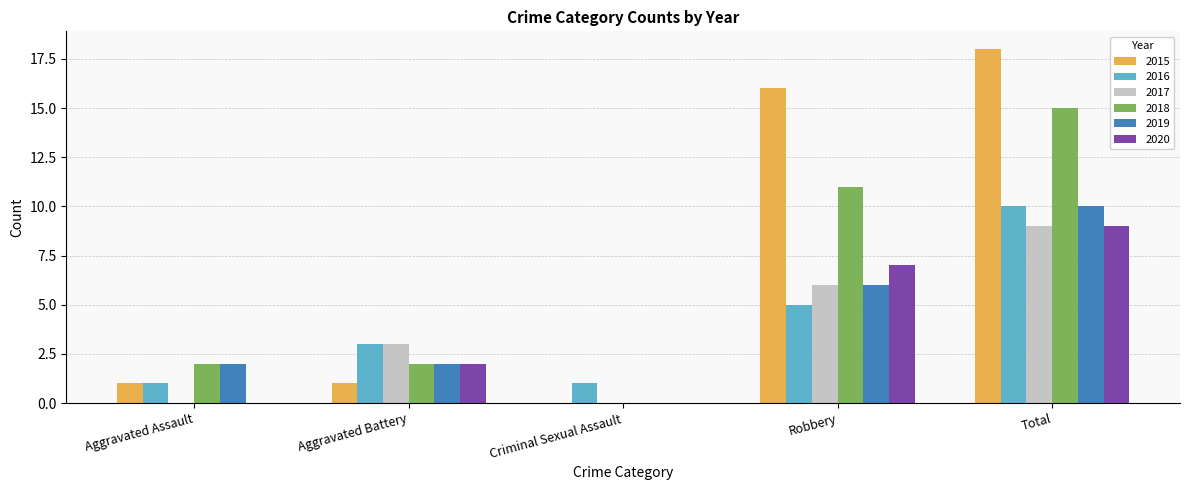

How many distinct data groups are displayed?

6